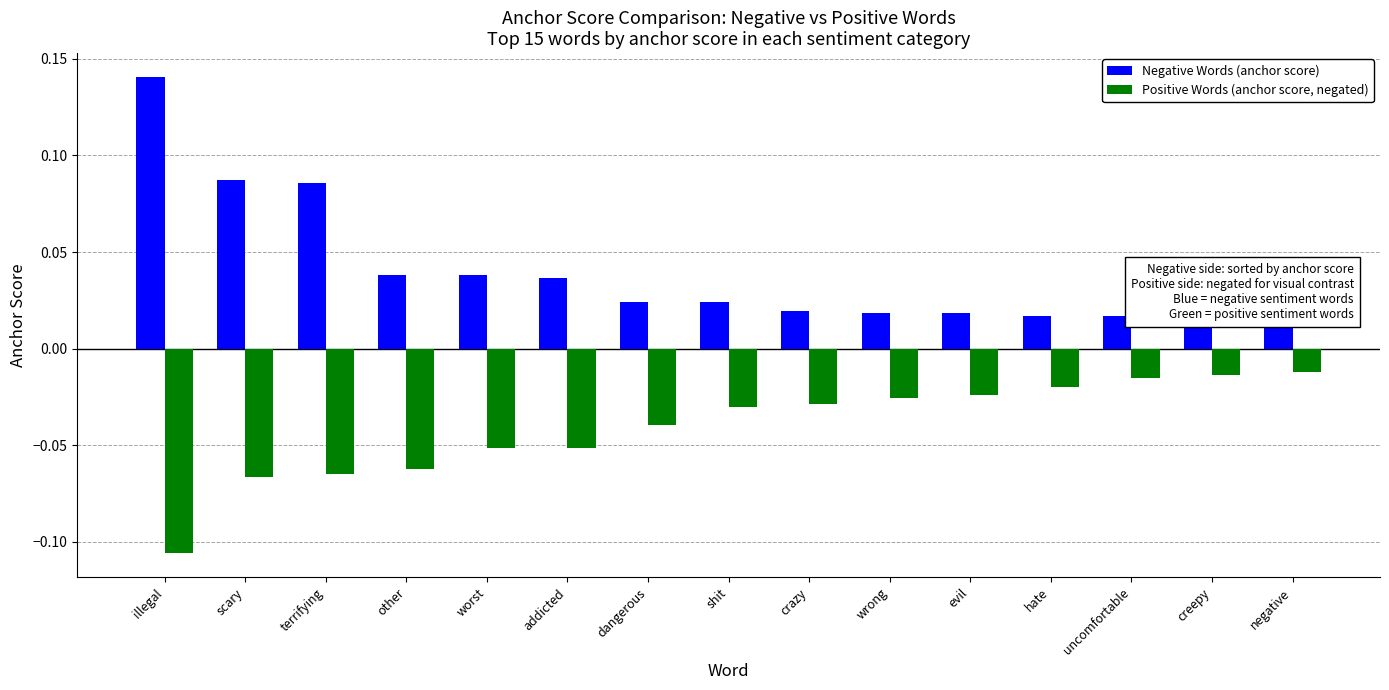

At scary, list the series in order from smallest to largest.

Positive Words (anchor score, negated), Negative Words (anchor score)